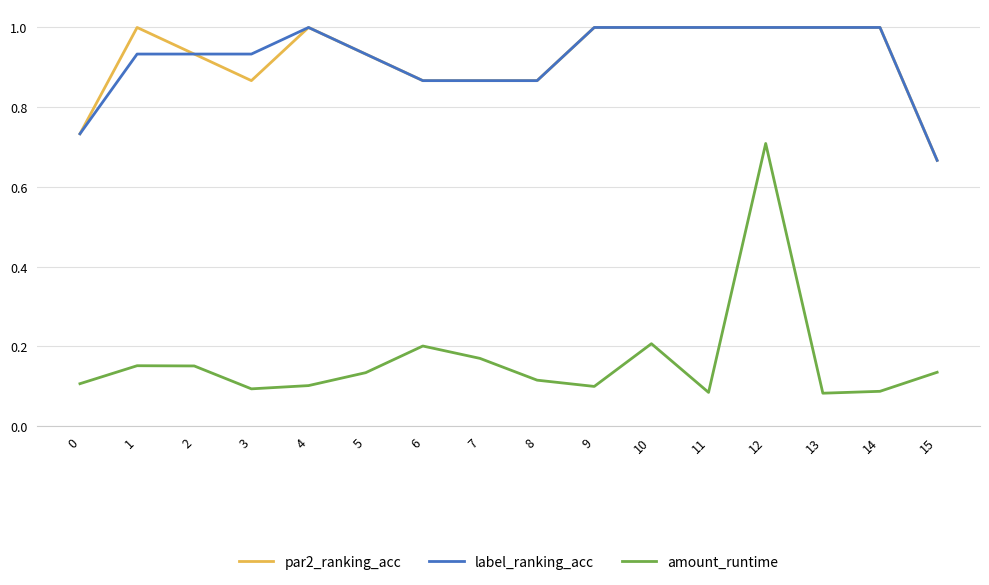

True or false: amount_runtime and label_ranking_acc cross at least once.

False